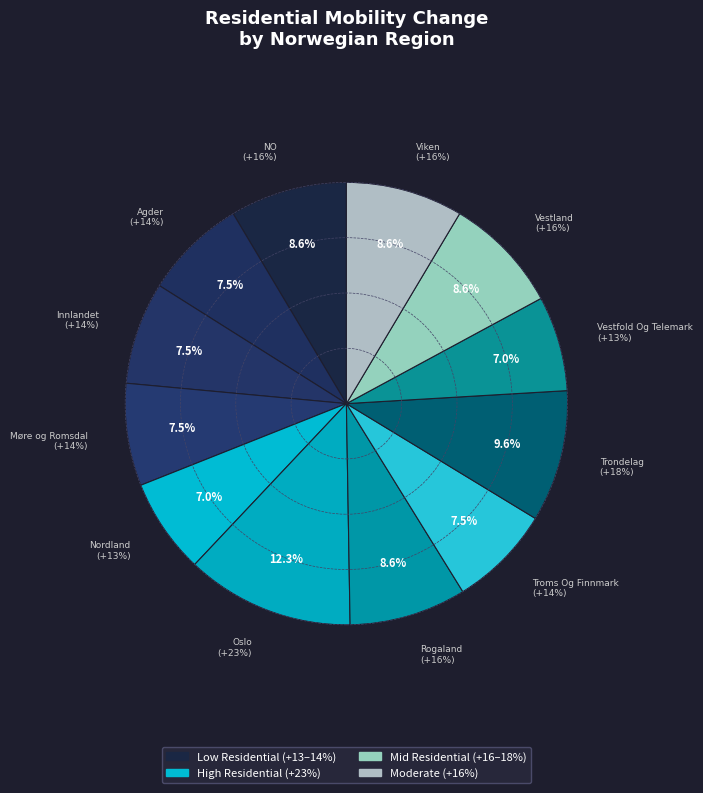

Is there any slice that represents more than half of the pie?

No